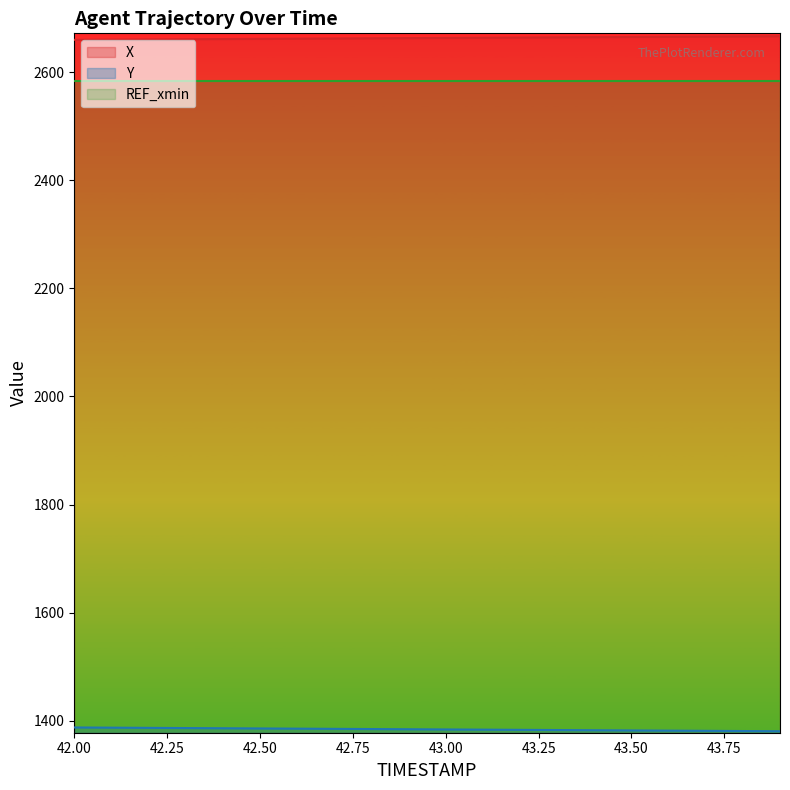

What is the difference between the Y values at 42.4 and 42.5?

0.4